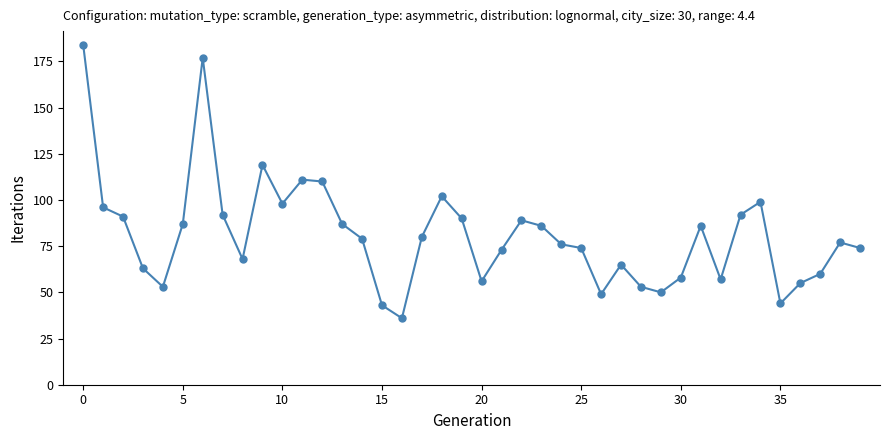

Does the chart have visible grid lines?

No